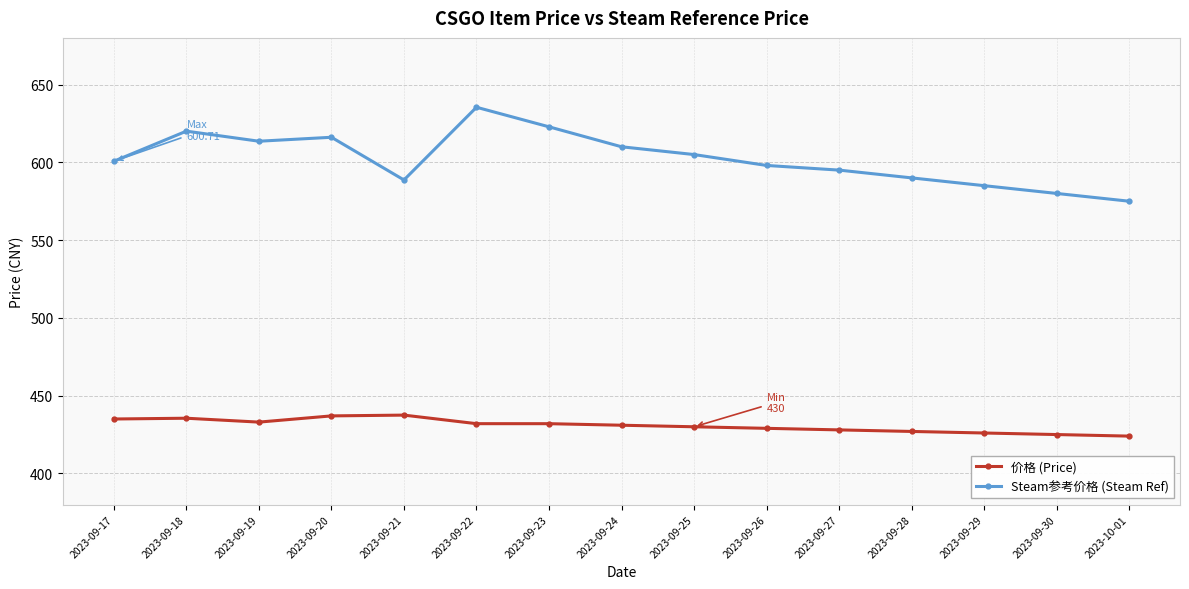

What is the smallest value displayed?

424.0